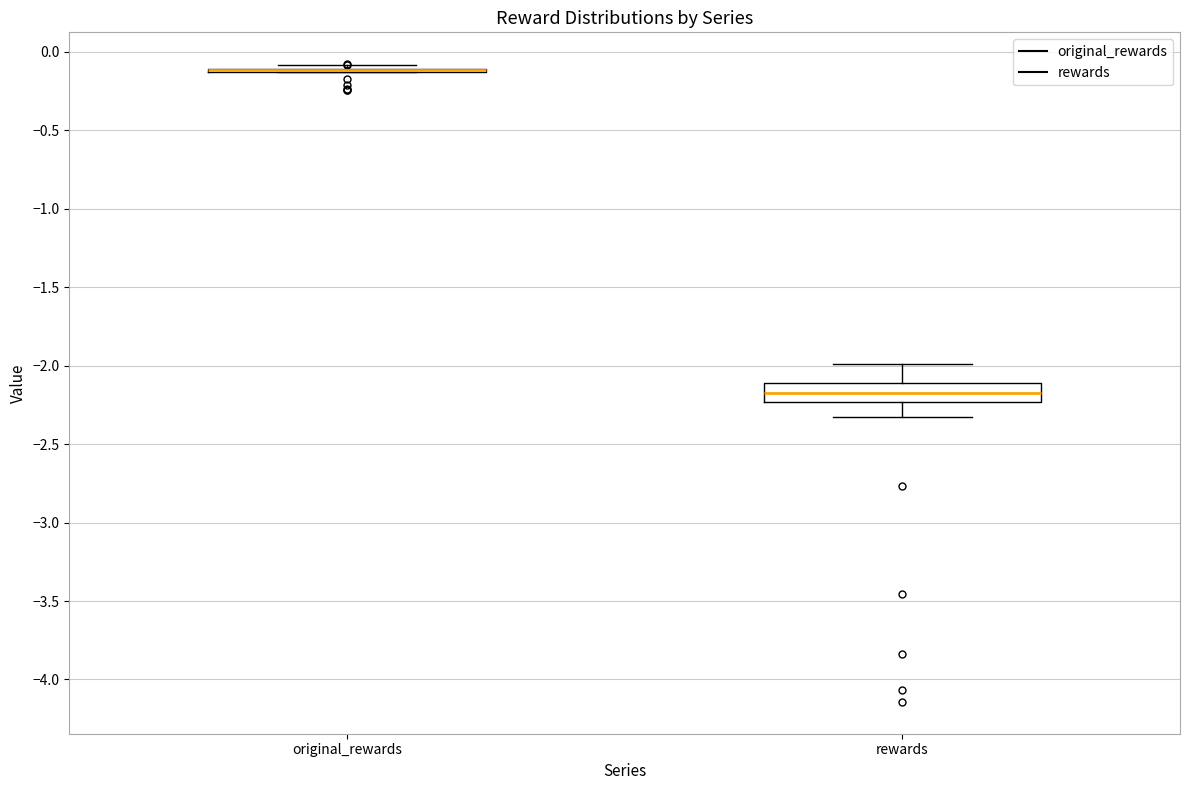

Where does the median line of the box for rewards sit on the y-axis? The values are not printed on the chart, so give them approximately, as read against the axis.

-2.15